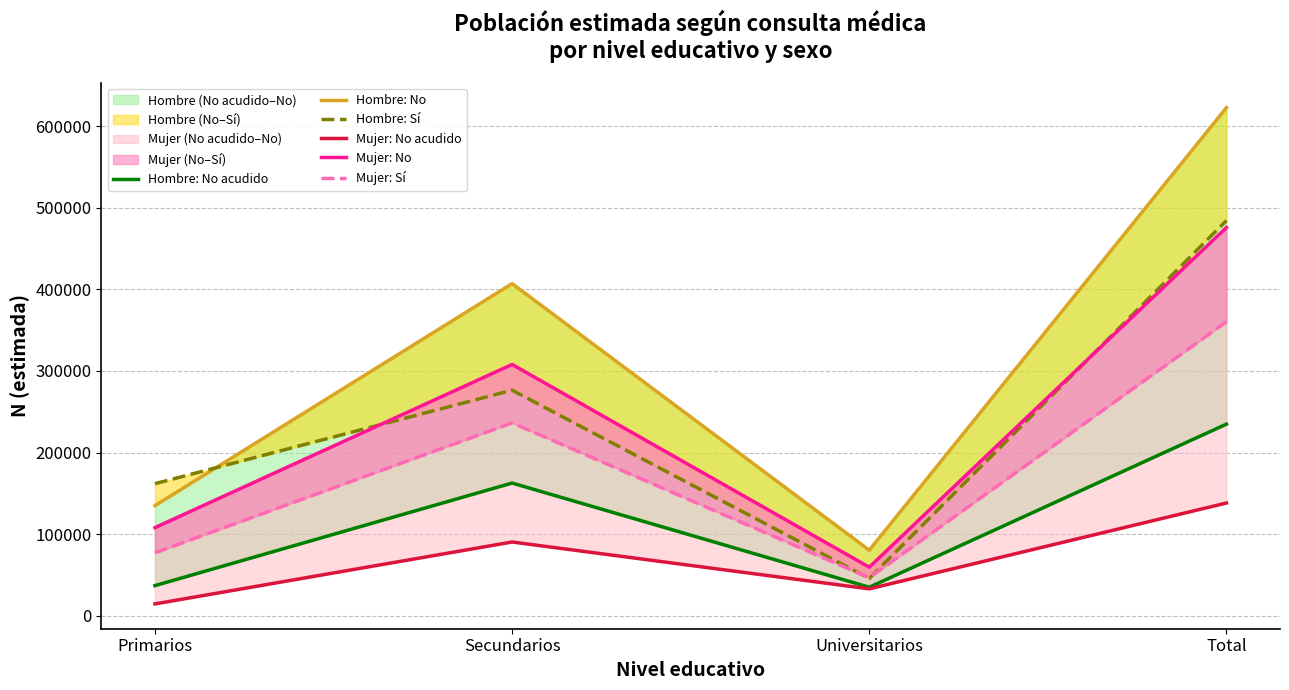

What is the difference between the maximum and minimum values in the Mujer: No series?

416131